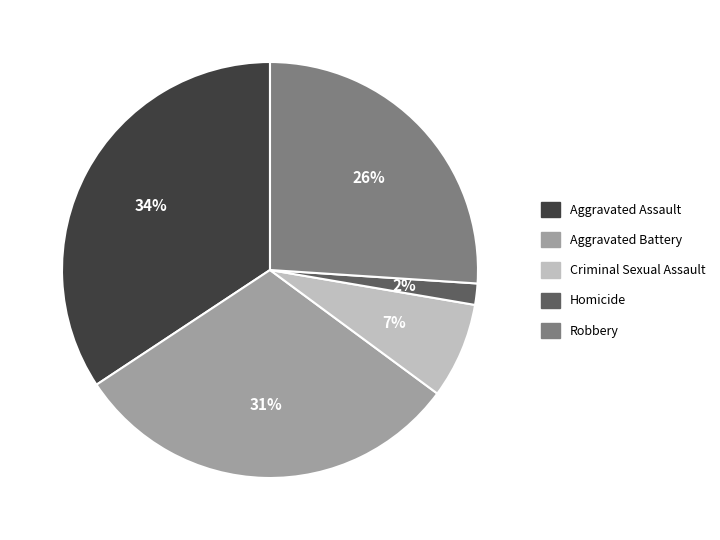

Does Criminal Sexual Assault account for over 50% of the chart?

No